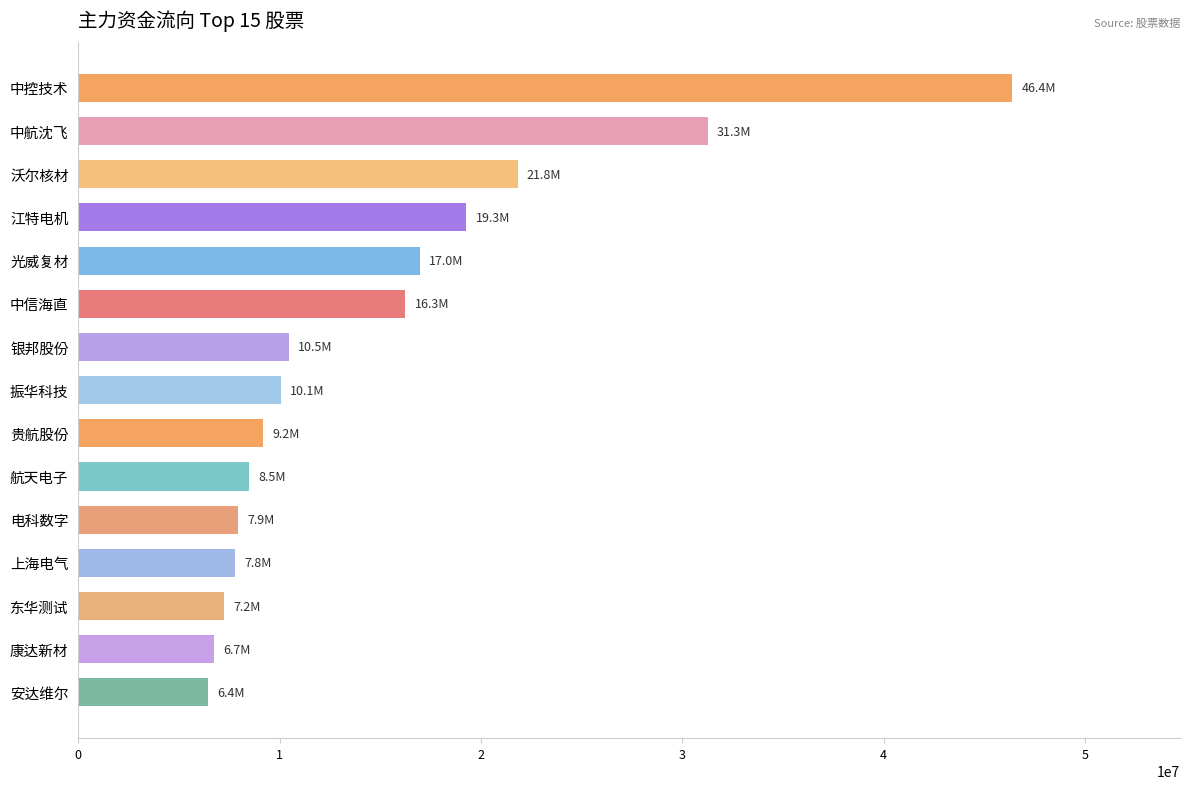

What is the label of the 4th bar from the top?

江特电机